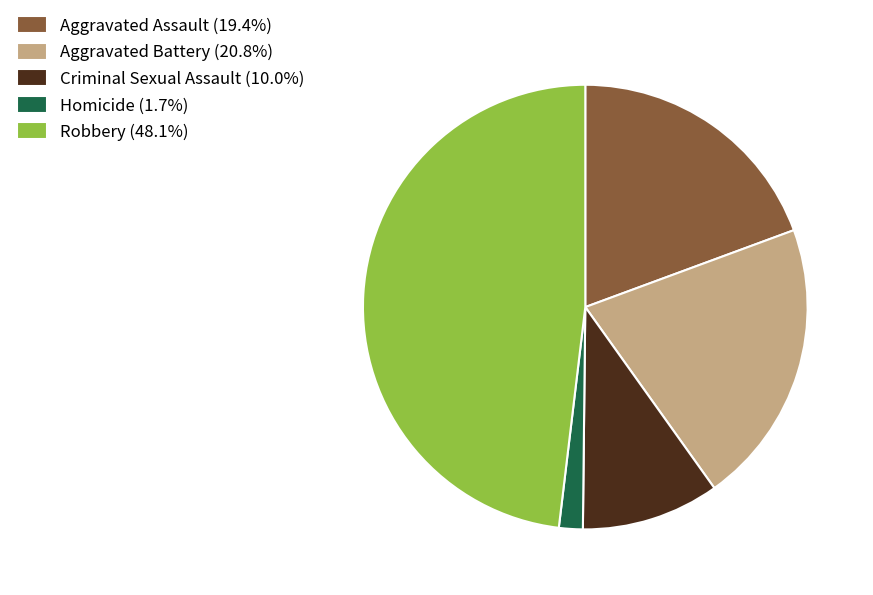

Is there a majority slice in this chart?

No